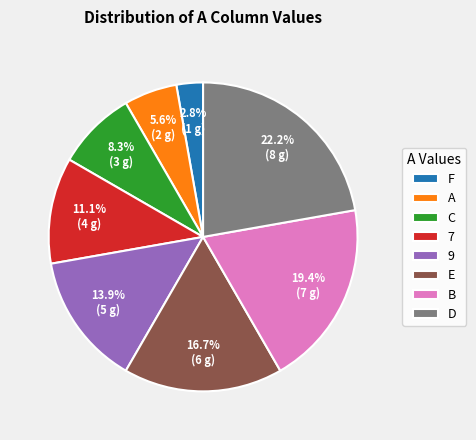

Which slice is the largest?

D